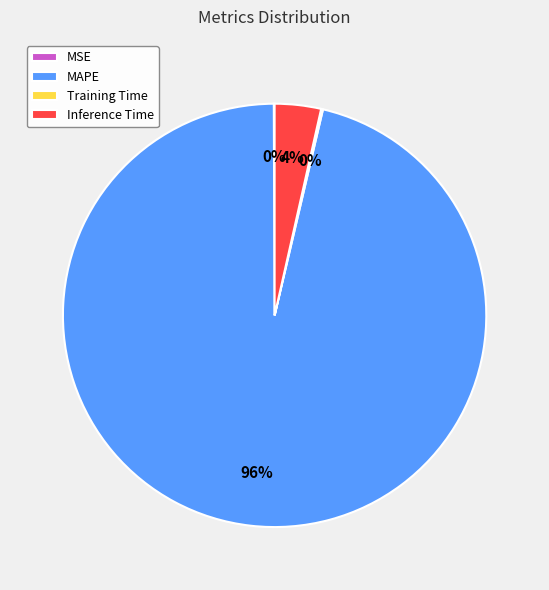

The MAPE slice represents 96% of the pie. True or false?

True